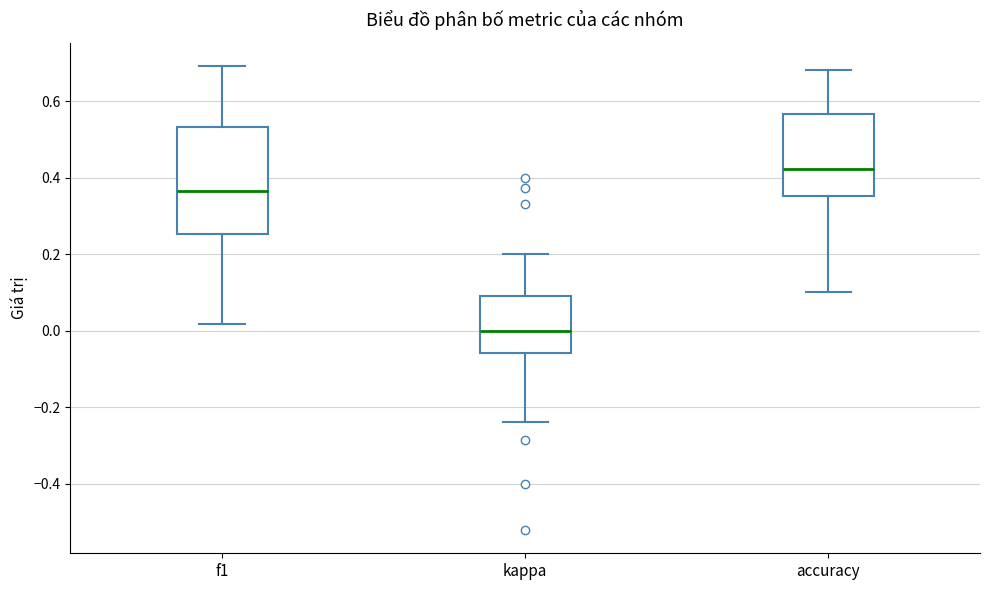

Reading left to right, read every box against the y-axis: the position of its median line, the range the box covers, and the ends of its whiskers. The values are not printed on the chart, so give them approximately, as read against the axis.

f1: median 0.36, box 0.26 to 0.54, whiskers 0.02 to 0.70
kappa: median 0.00, box -0.06 to 0.10, whiskers -0.24 to 0.20
accuracy: median 0.42, box 0.36 to 0.56, whiskers 0.10 to 0.68